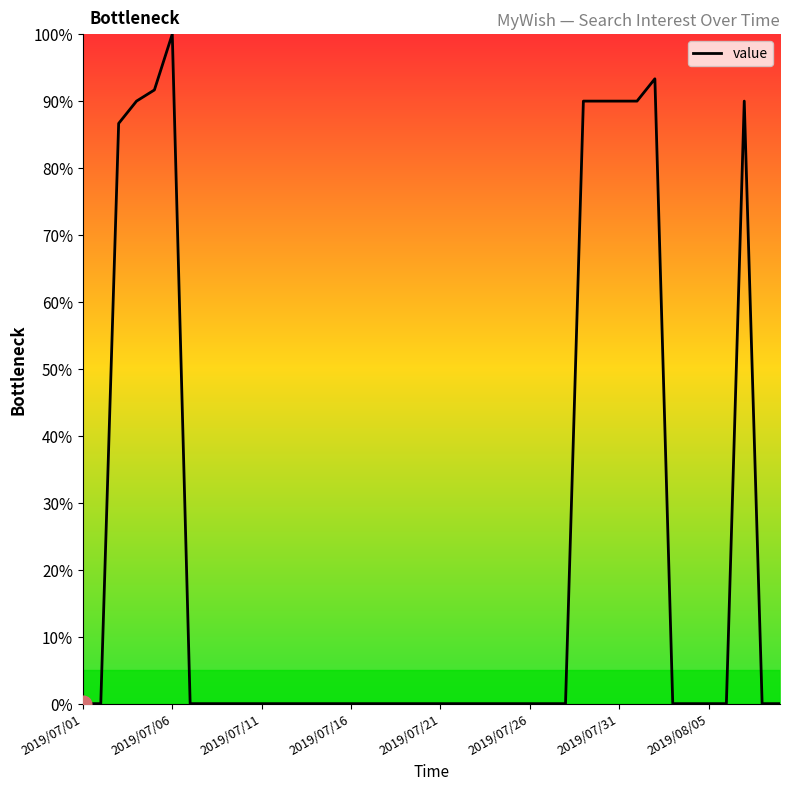

Reading left to right, list all the values displayed in this chart.

0.0	0.0	86.7	90.0	91.7	100.0	0.0	0.0	0.0	0.0	0.0	0.0	0.0	0.0	0.0	0.0	0.0	0.0	0.0	0.0	0.0	0.0	0.0	0.0	0.0	0.0	0.0	0.0	90.0	90.0	90.0	90.0	93.3	0.0	0.0	0.0	0.0	90.0	0.0	0.0